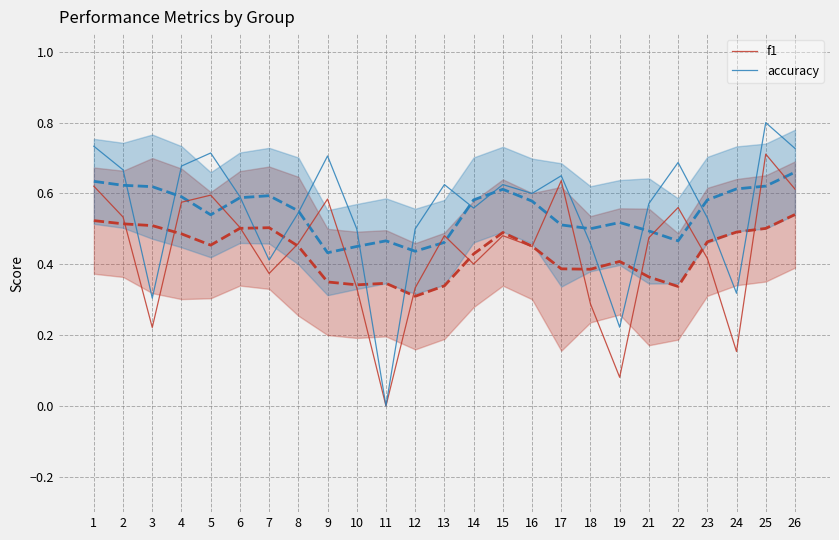

At 13, list the series in order from largest to smallest.

accuracy, f1